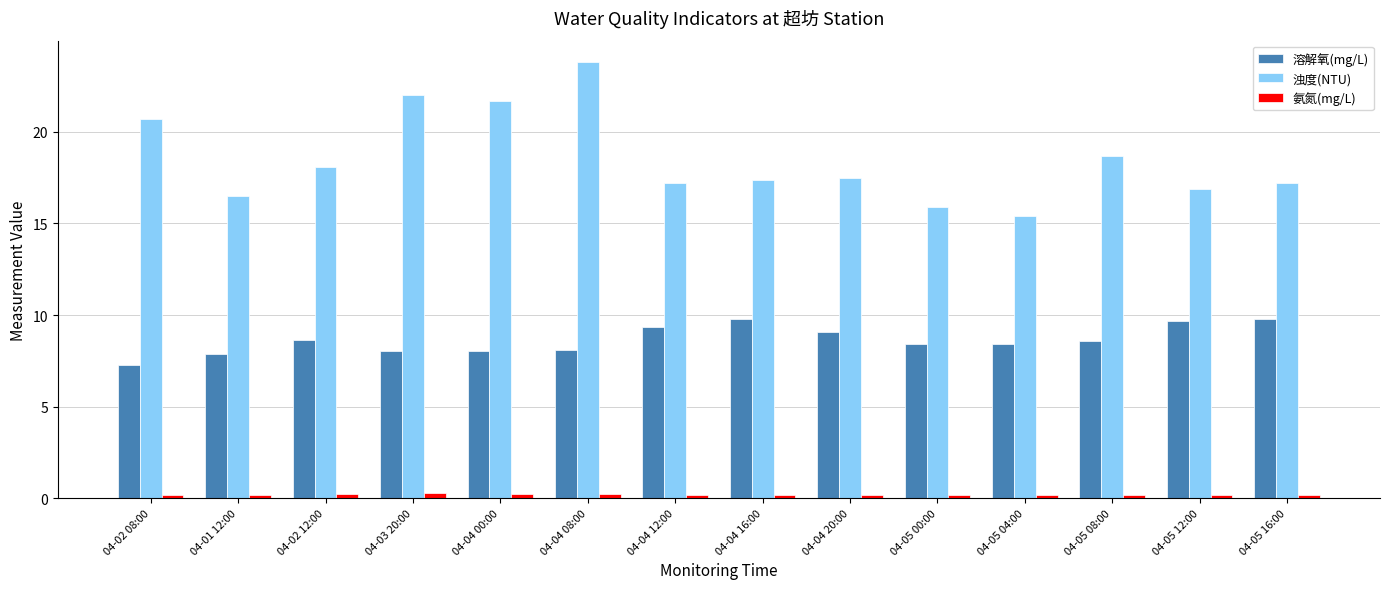

Between 04-02 08:00 and 04-02 12:00, which series saw the biggest shift?

浊度(NTU)